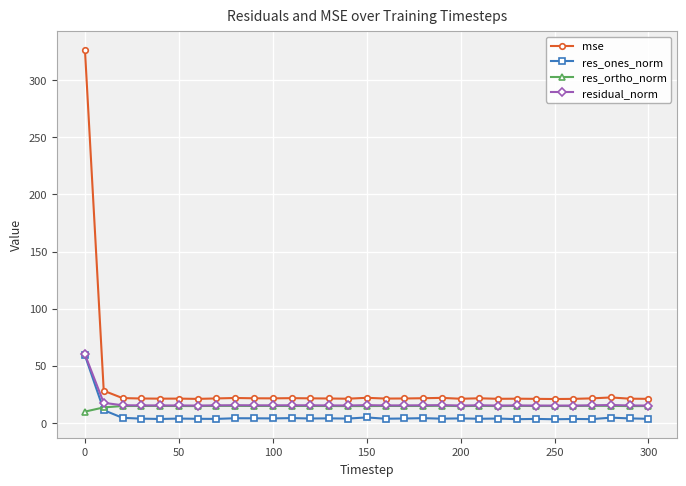

How many data points does each series have?

31